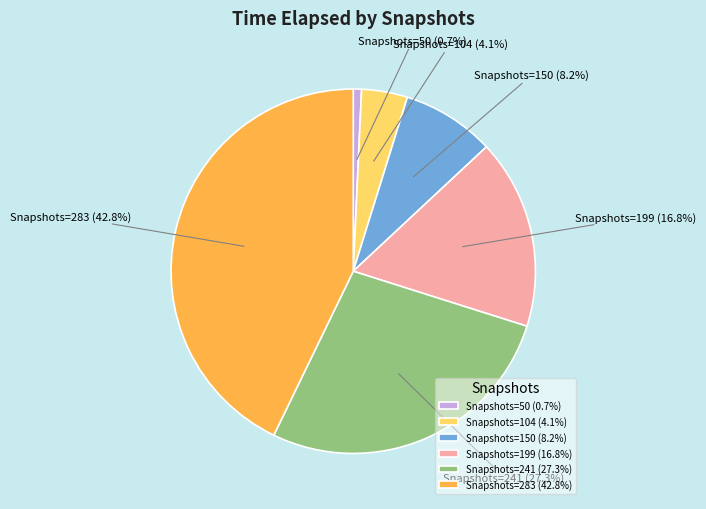

Approximately how many times larger is the value at Snapshots=199 (16.8%) compared to Snapshots=283 (42.8%)?

0.4